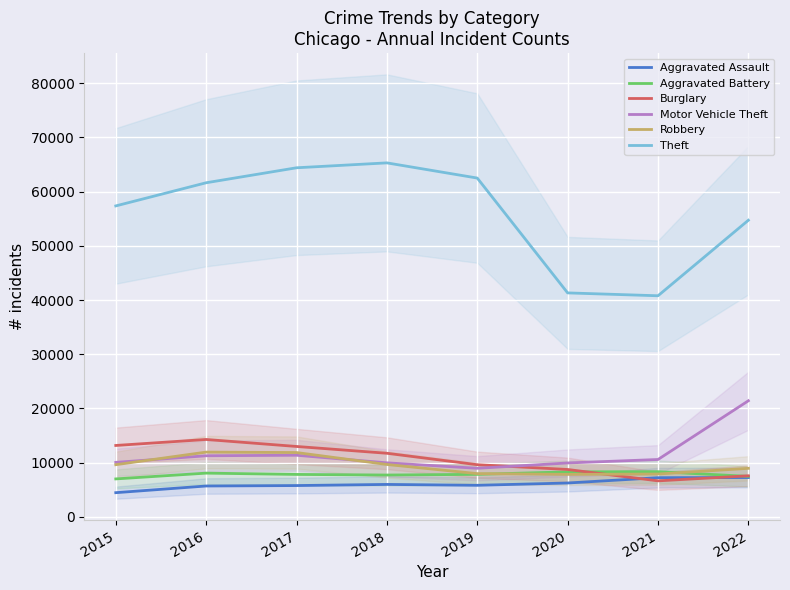

How many data points in Theft are less than 61619?

4